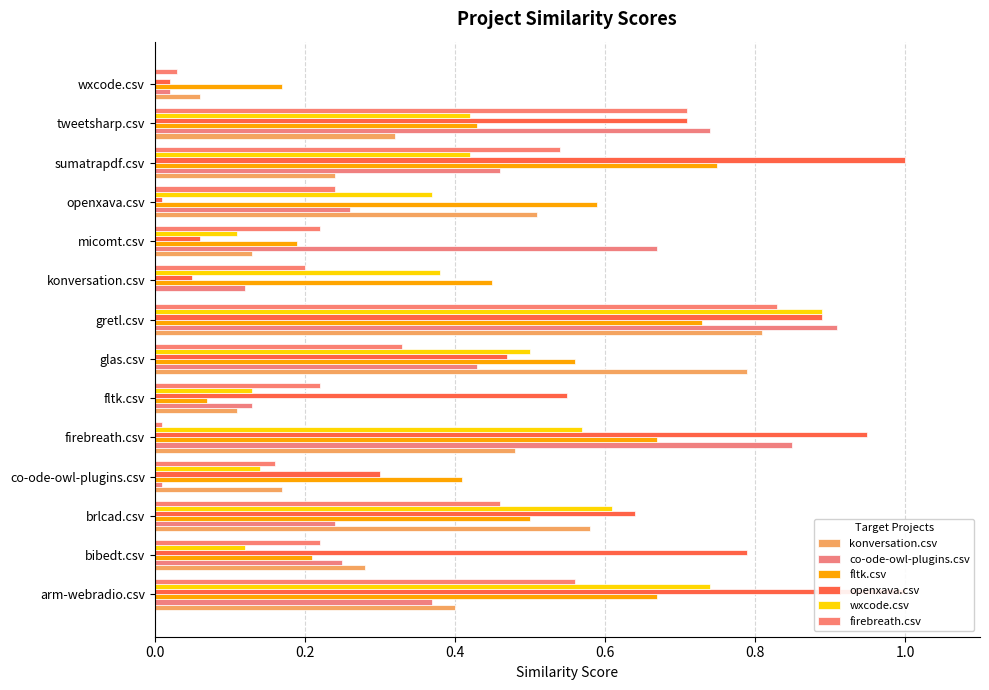

At how many categories does at least one series exceed 0?

14